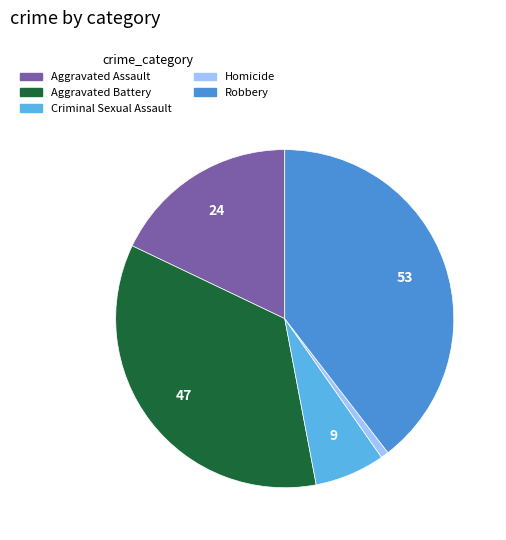

Does Robbery account for over 50% of the chart?

No